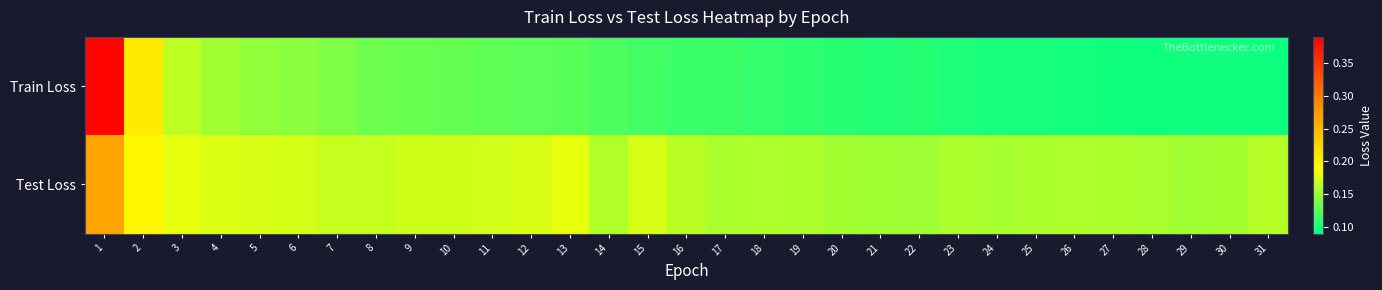

What is the total value across all series at 24?

0.3